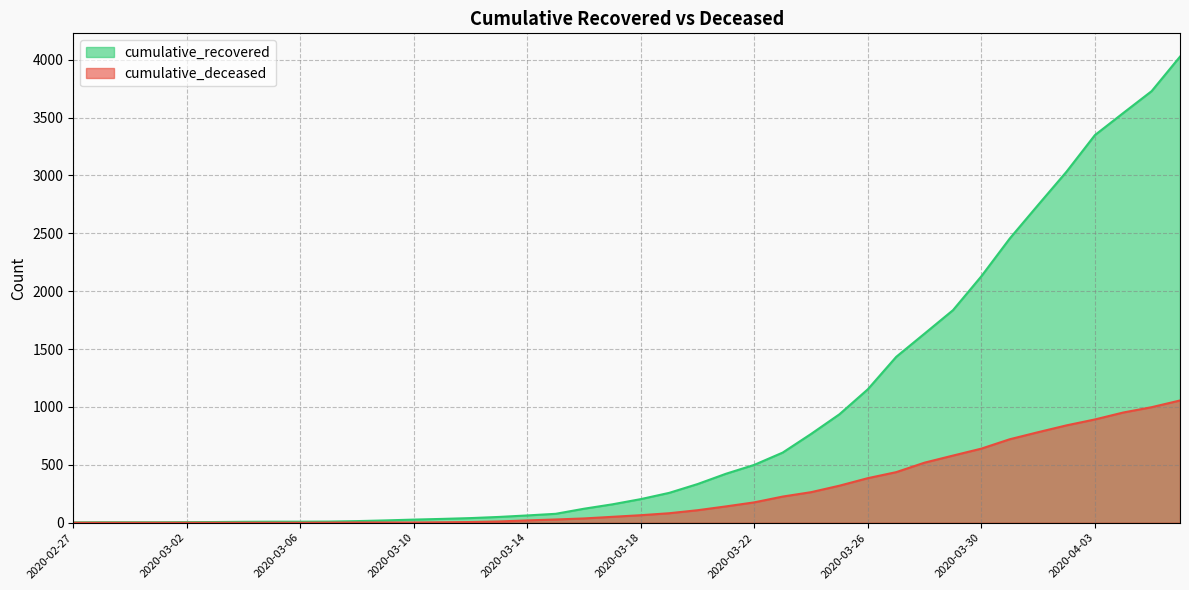

True or false: cumulative_deceased and cumulative_recovered intersect in this chart.

False